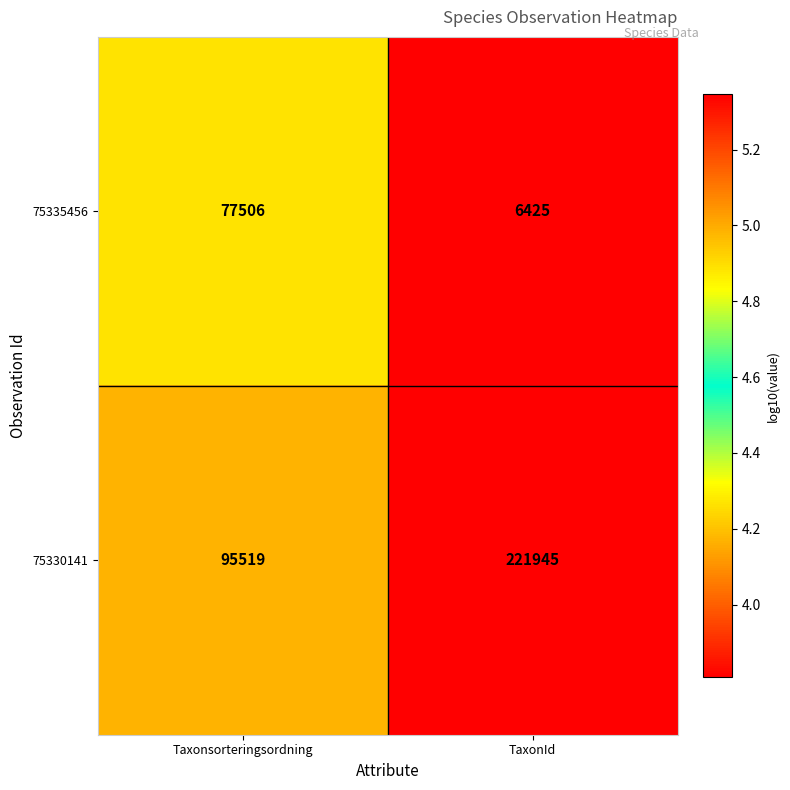

Is the value of 75335456 at TaxonId greater than the value of 75330141 at TaxonId?

No